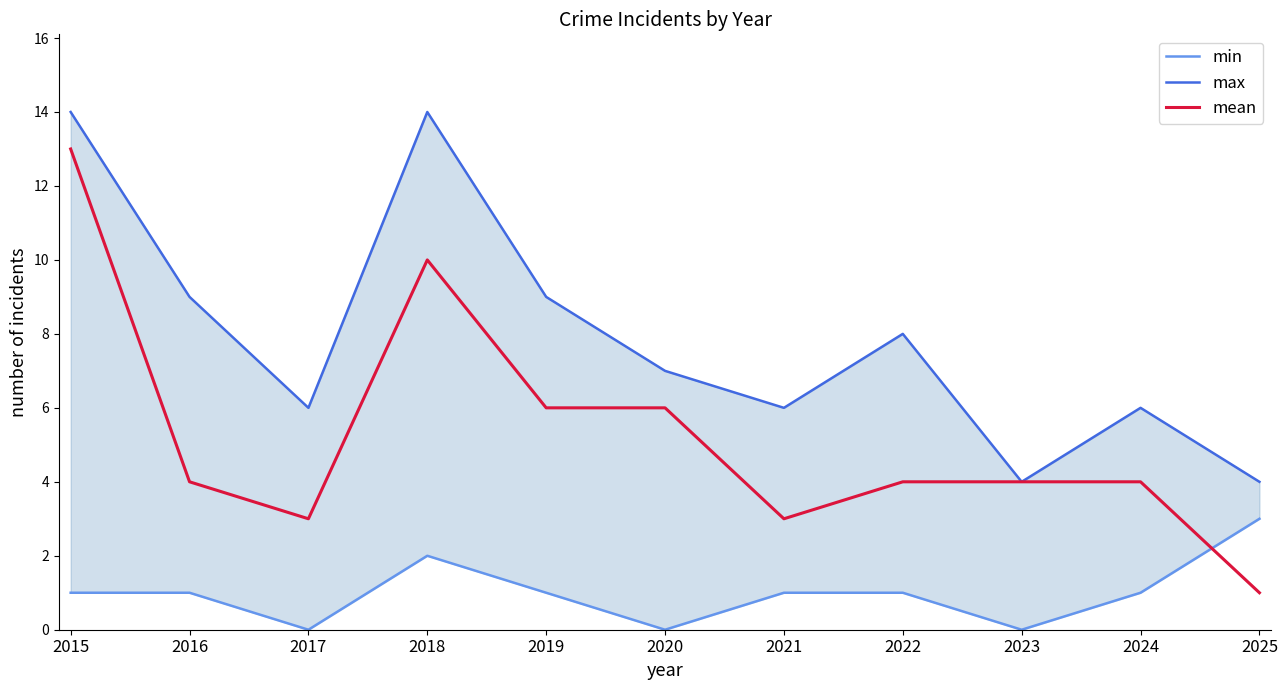

Rank the series by their maximum value, from lowest to highest.

min, mean, max